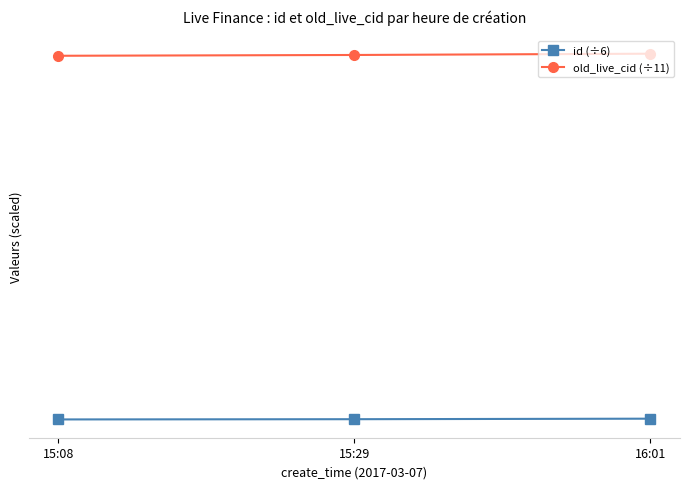

What is the label of the 1st point from the left?

15:08